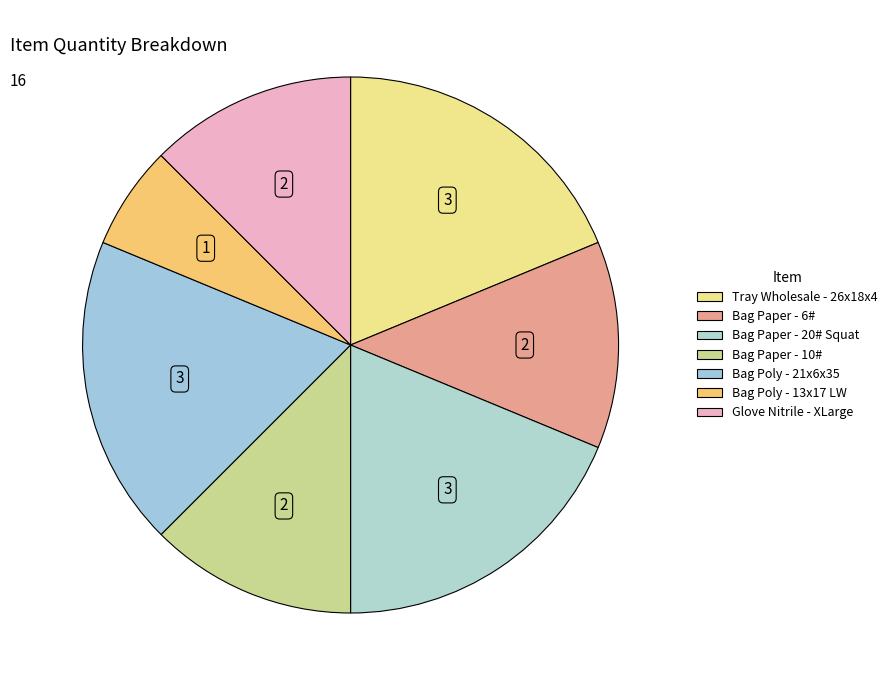

Rank the categories by value from lowest to highest.

Bag Poly - 13x17 LW, Bag Paper - 6#, Bag Paper - 10#, Glove Nitrile - XLarge, Tray Wholesale - 26x18x4, Bag Paper - 20# Squat, Bag Poly - 21x6x35